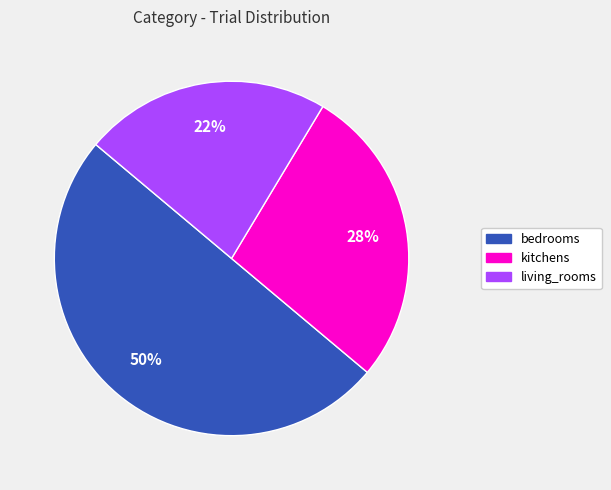

What is the ratio of the value at living_rooms to the value at kitchens?

0.8